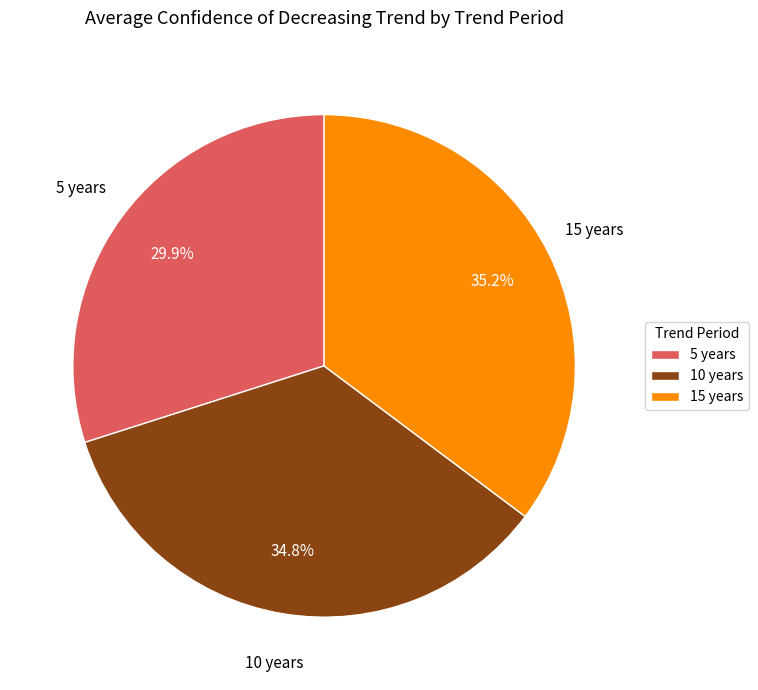

How many slices are in this pie chart?

3